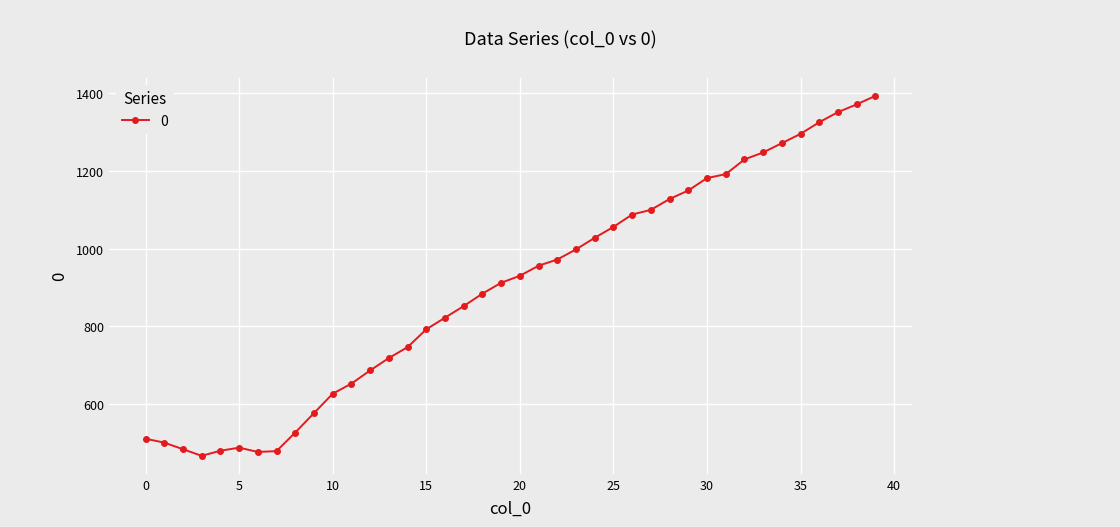

How many distinct data groups are displayed?

1